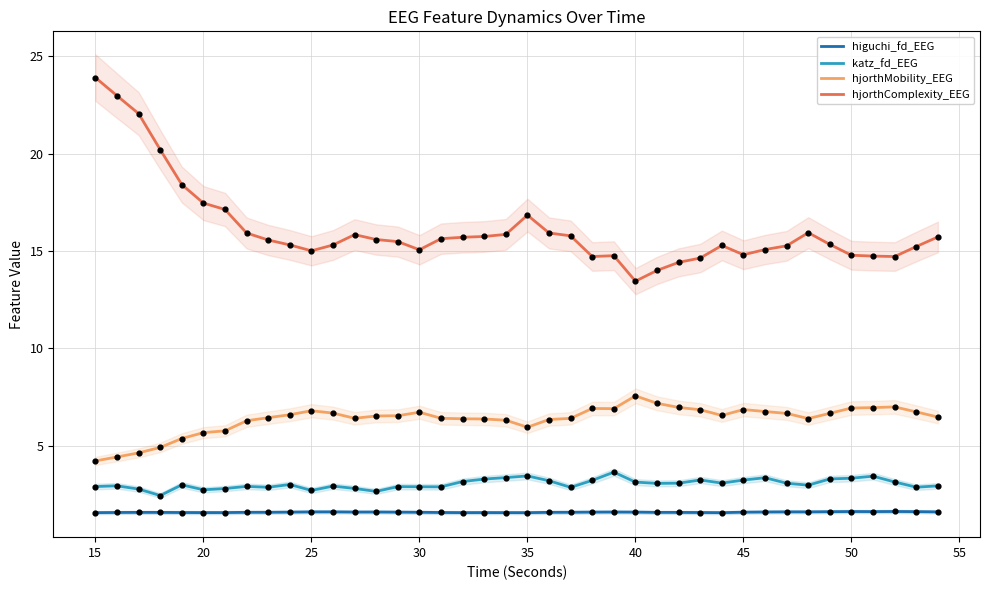

What is the maximum value for higuchi_fd_EEG?

1.6